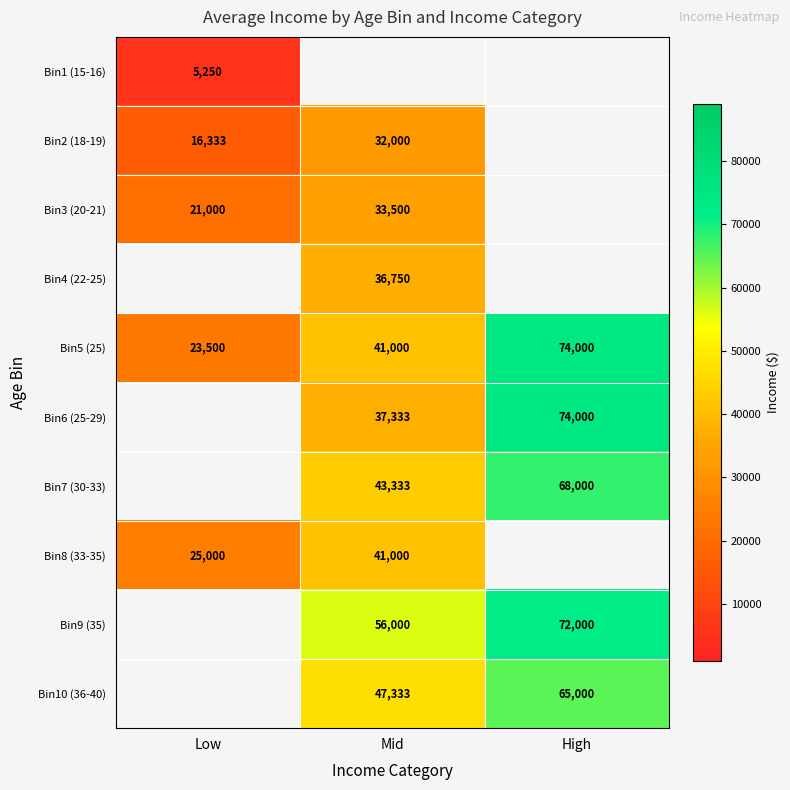

The Bin1 (15-16) series shows 9026 at Low. True or false?

False